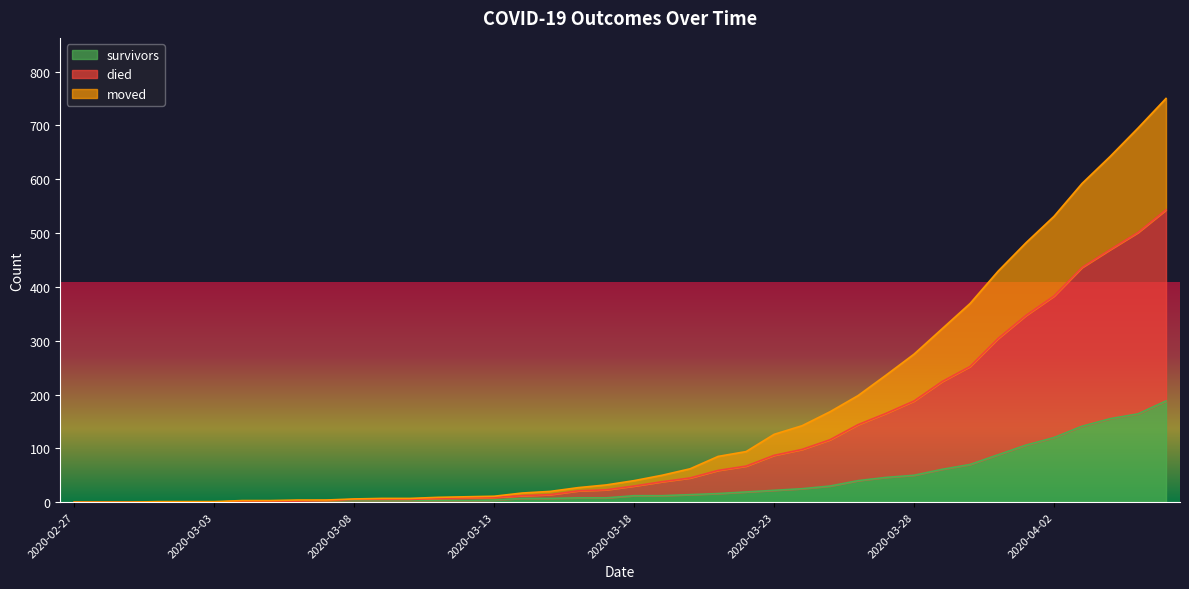

The value of survivors at 2020-04-06 is 188. True or false?

True